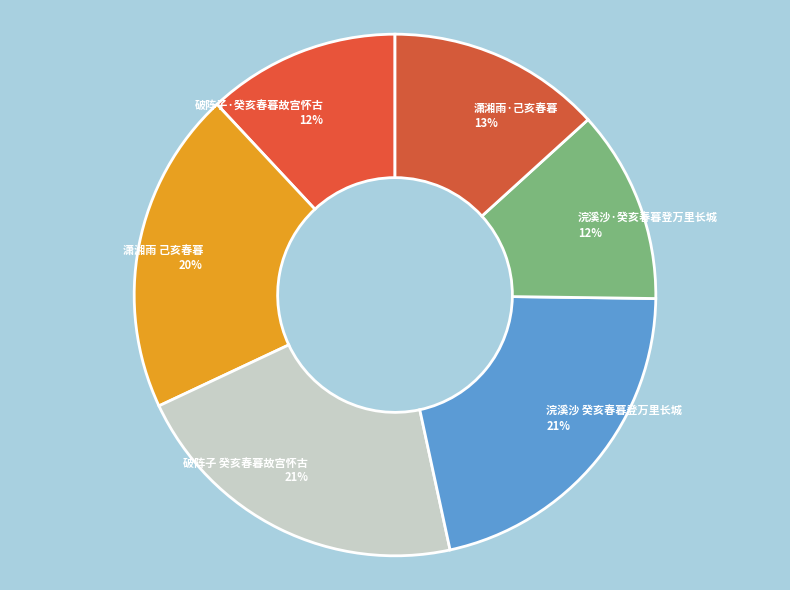

Between 潇湘雨 己亥春暮 and 浣溪沙 癸亥春暮登万里长城, which is larger?

浣溪沙 癸亥春暮登万里长城